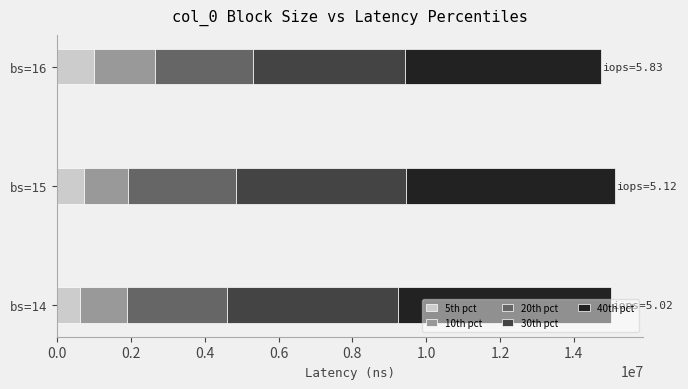

What is the difference between the 5th pct values at bs=14 and bs=16?

368815